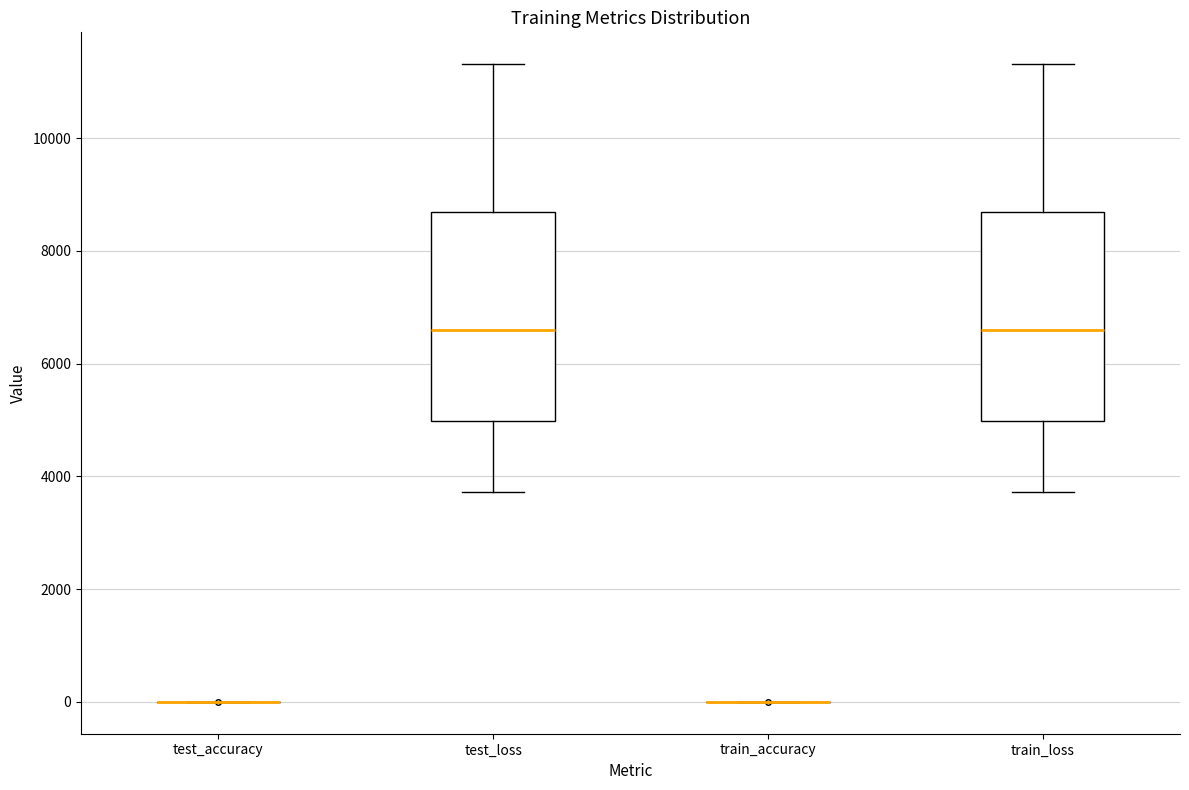

Where does the lower whisker of the box for train_loss end on the y-axis? The values are not printed on the chart, so give them approximately, as read against the axis.

3800